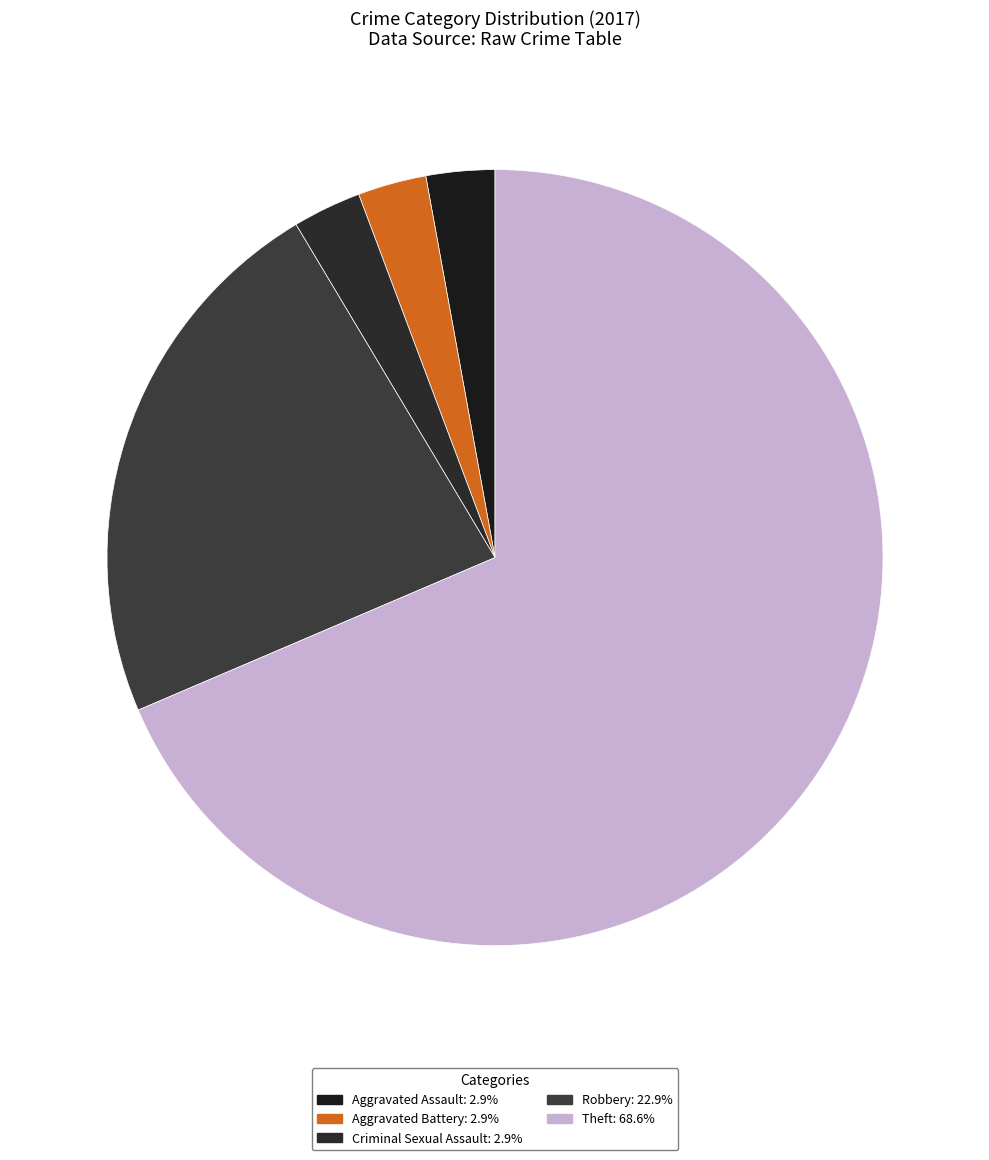

To the nearest percent, what percentage of the pie is Aggravated Assault?

3%